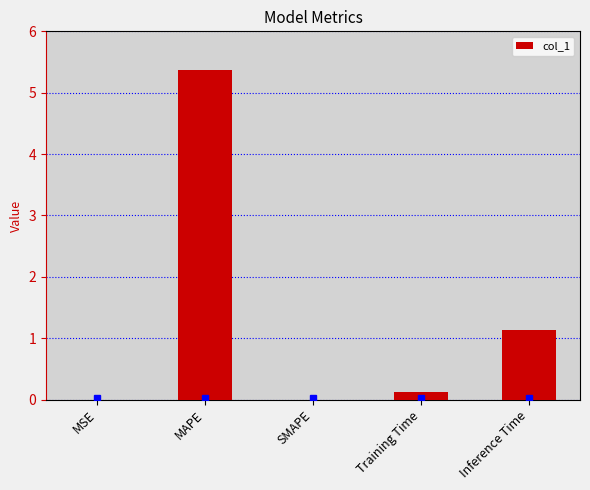

What is the sum of the values at MAPE and Training Time?

5.5